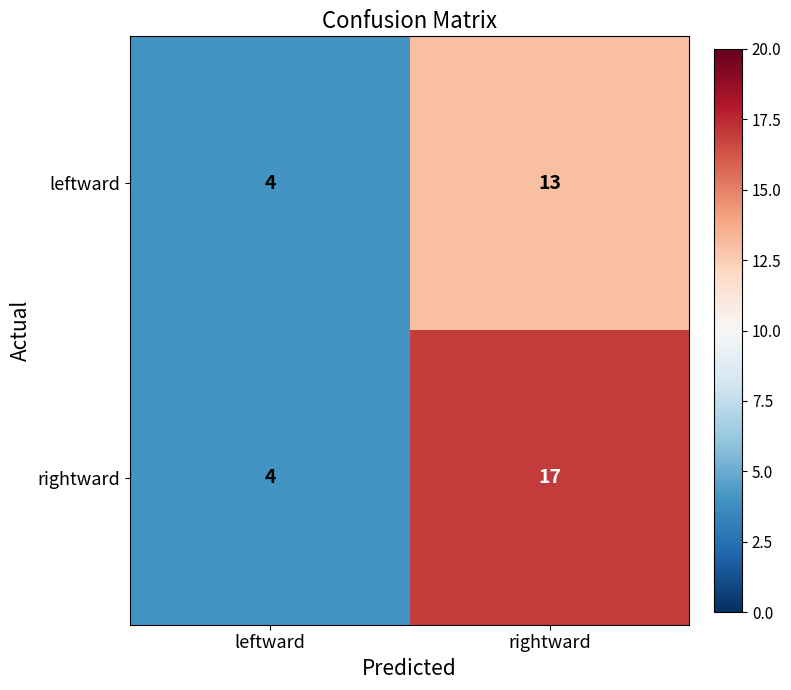

What is the approximate value of leftward at rightward?

13